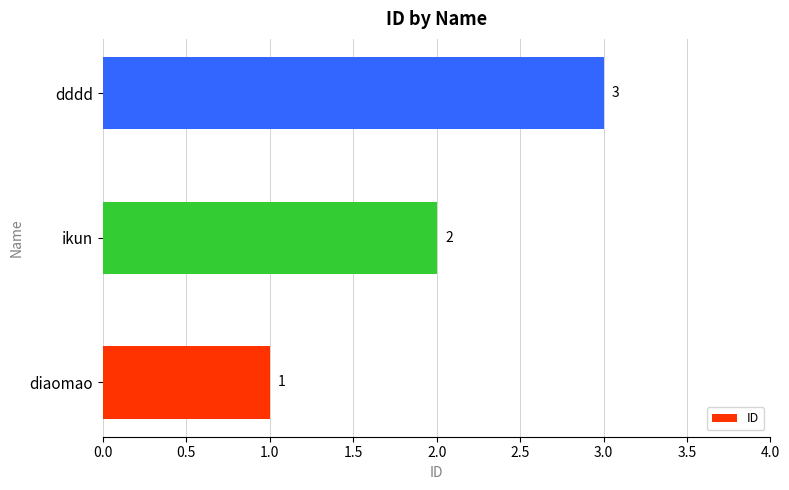

What is the ratio of the value at ikun to the value at diaomao?

2.0